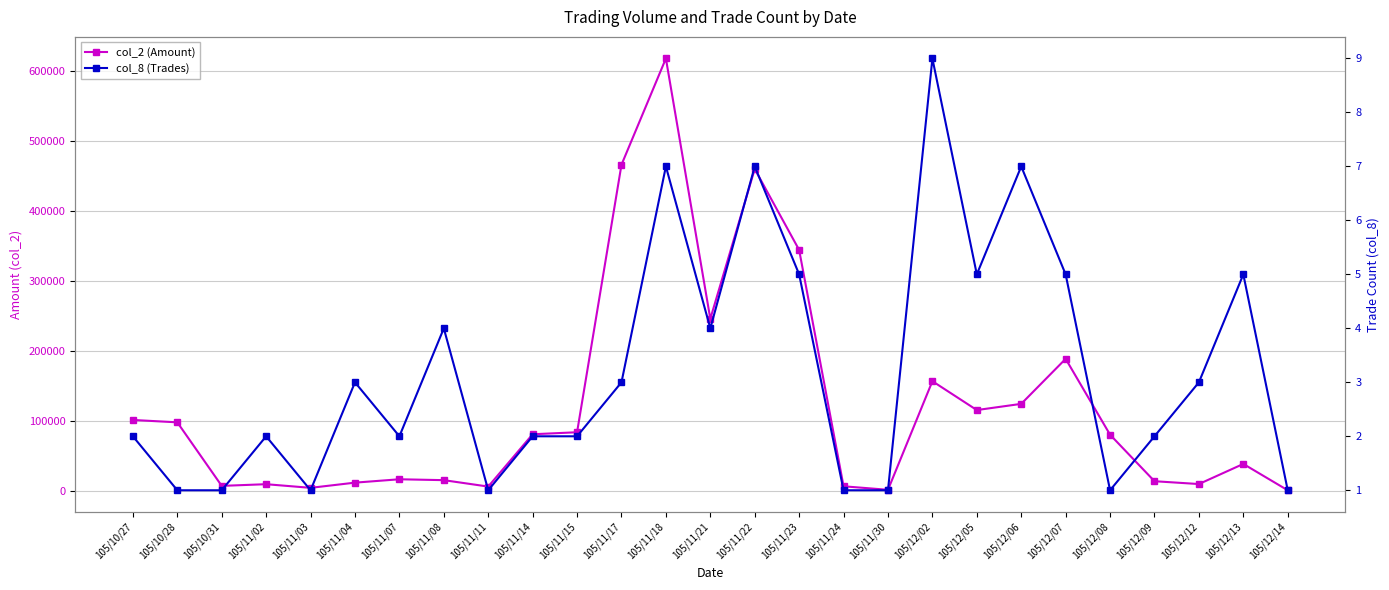

Rank the series at 105/11/30 from highest to lowest value.

col_2 (Amount), col_8 (Trades)